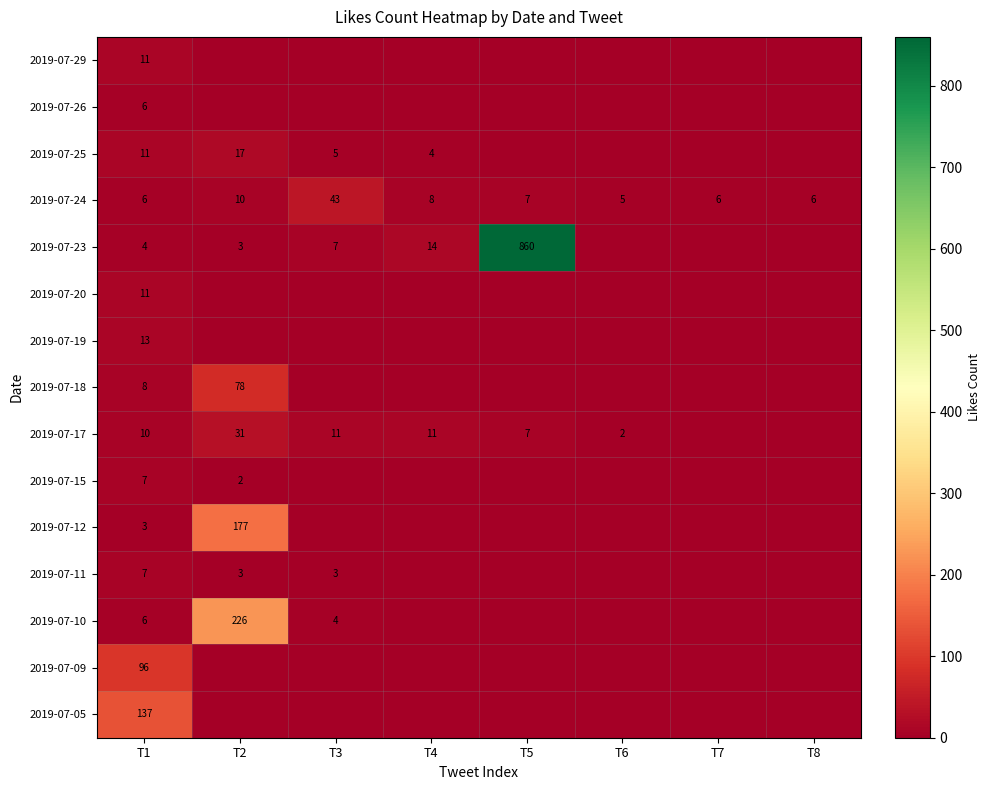

The value of 2019-07-23 at T3 is 7. True or false?

True